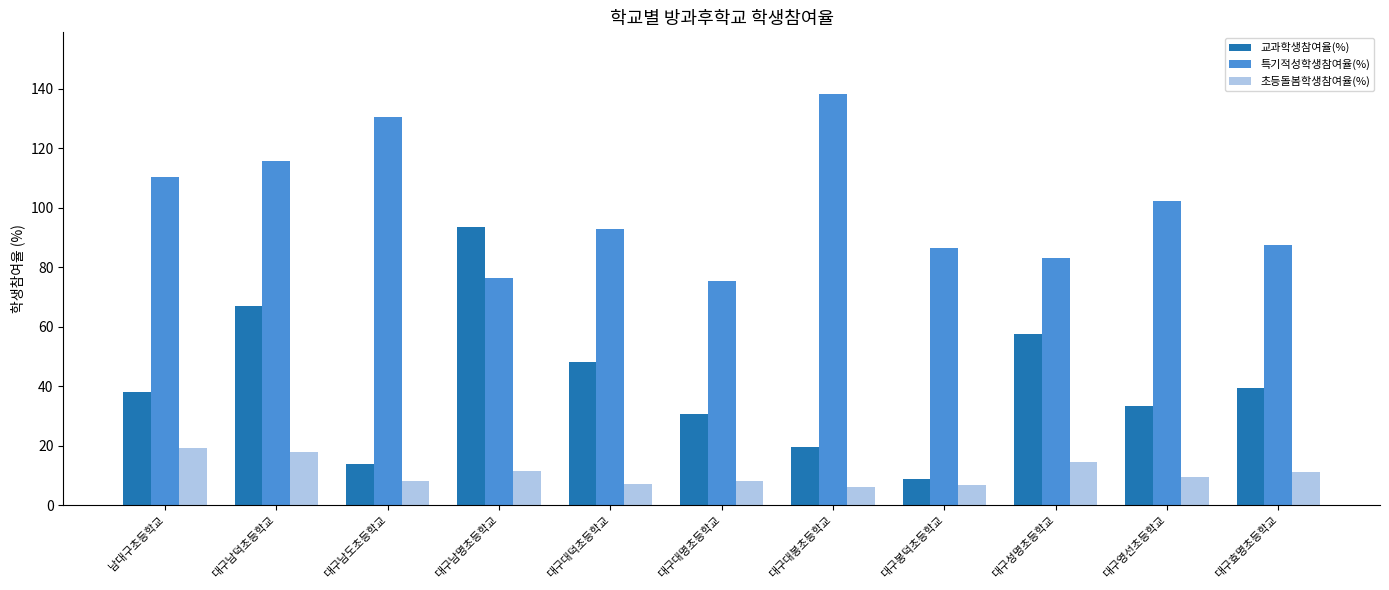

How many bars are there in total?

33